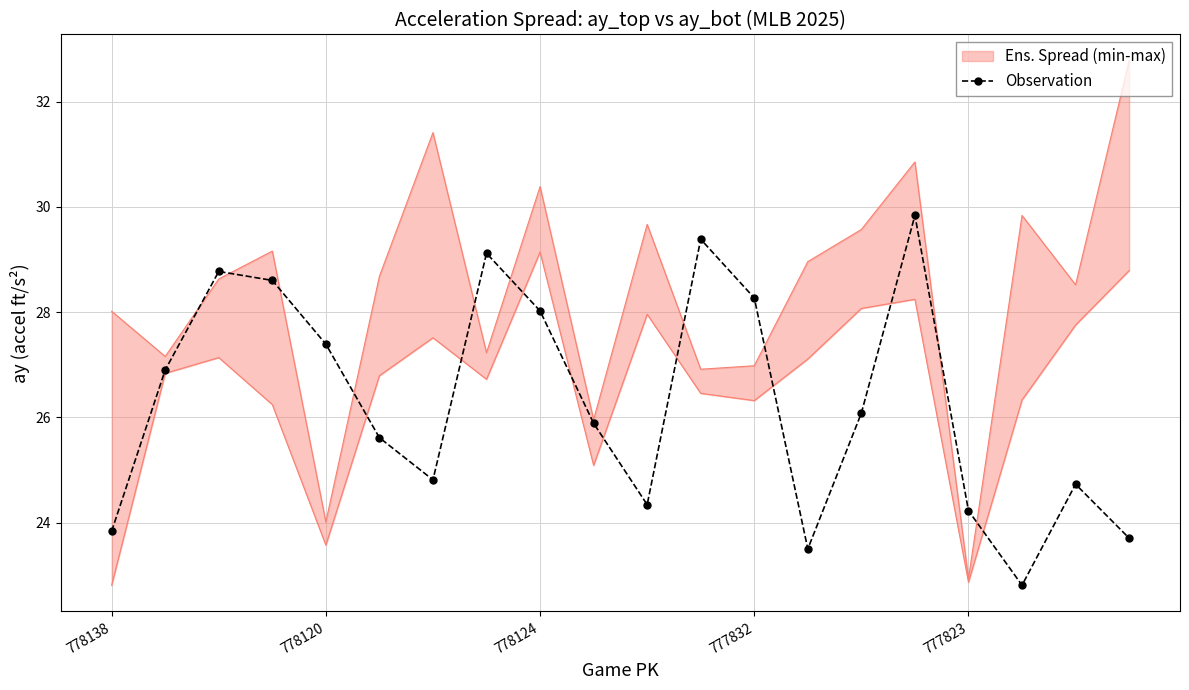

The value of Observation at 778124 is 39.7. True or false?

False